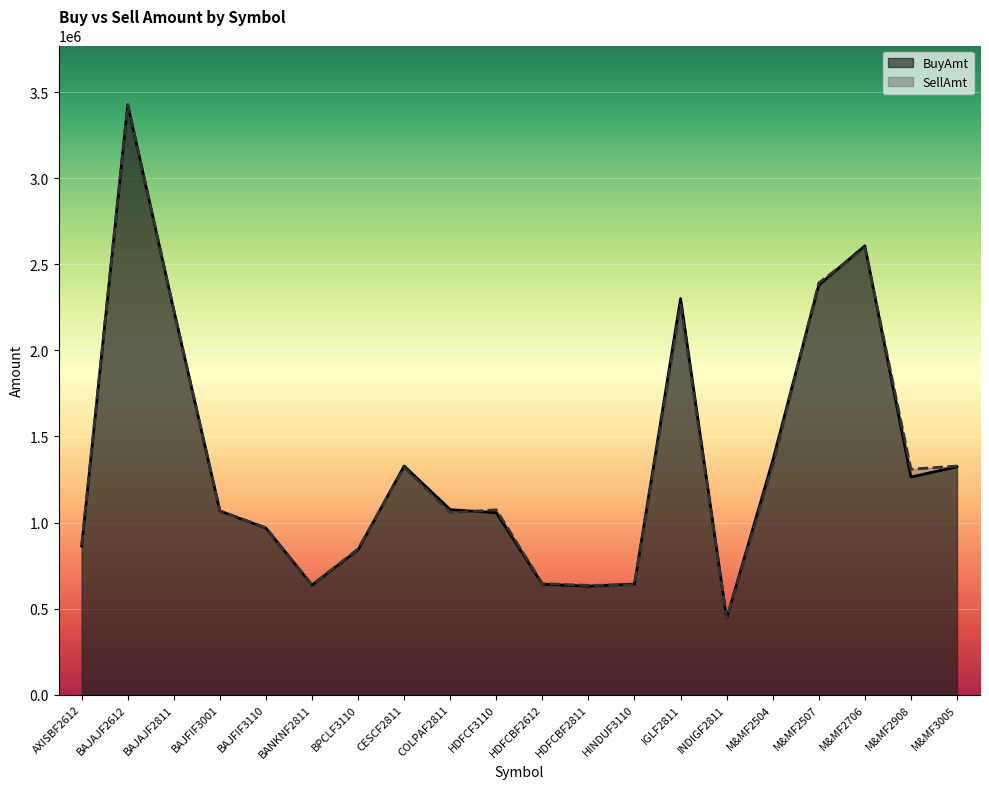

What position from the right is HDFCBF2811?

9